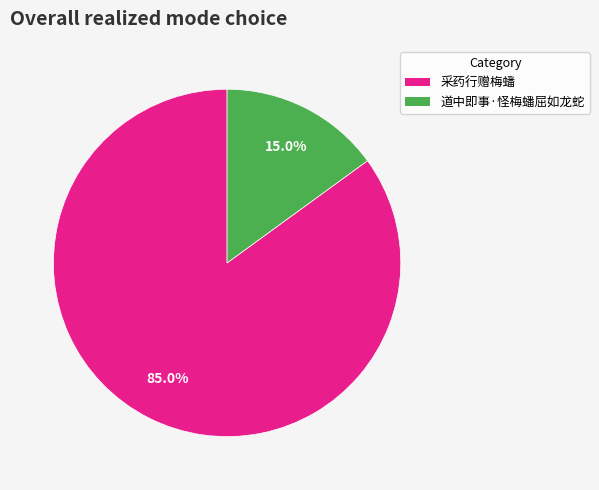

Does any single category account for the majority?

Yes